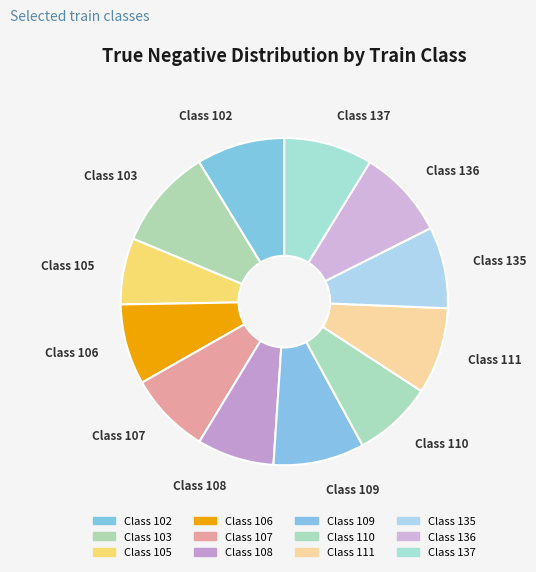

How many slices are in this pie chart?

12